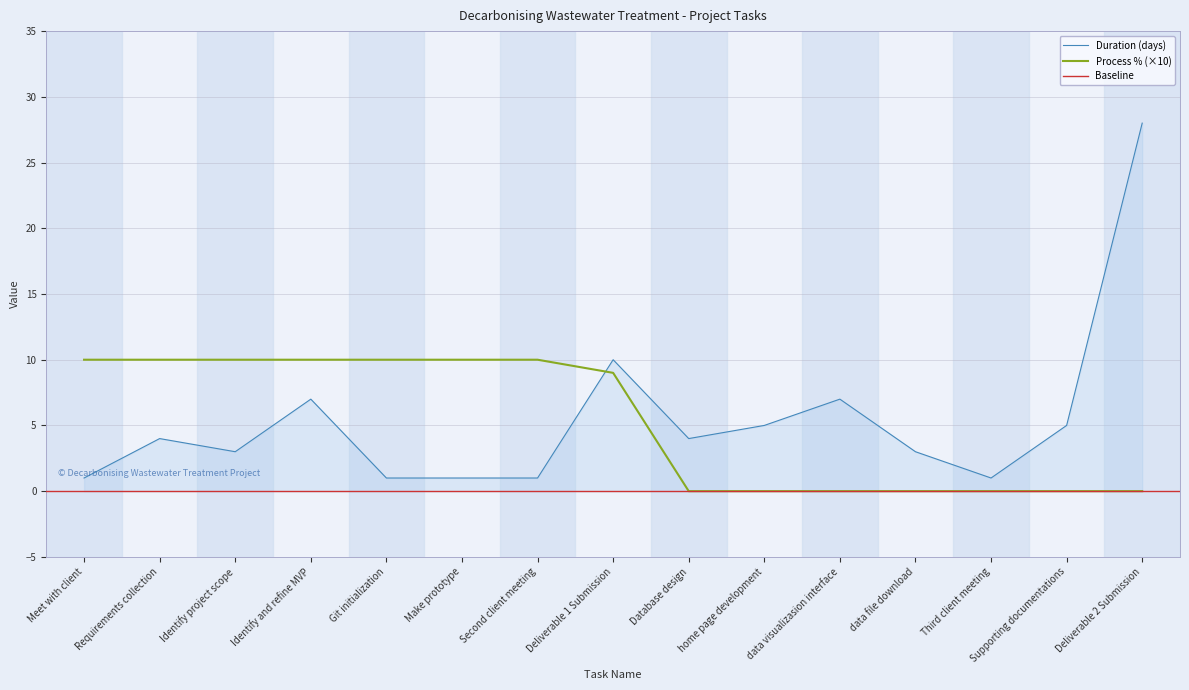

How many values in the Duration series are below 4?

7